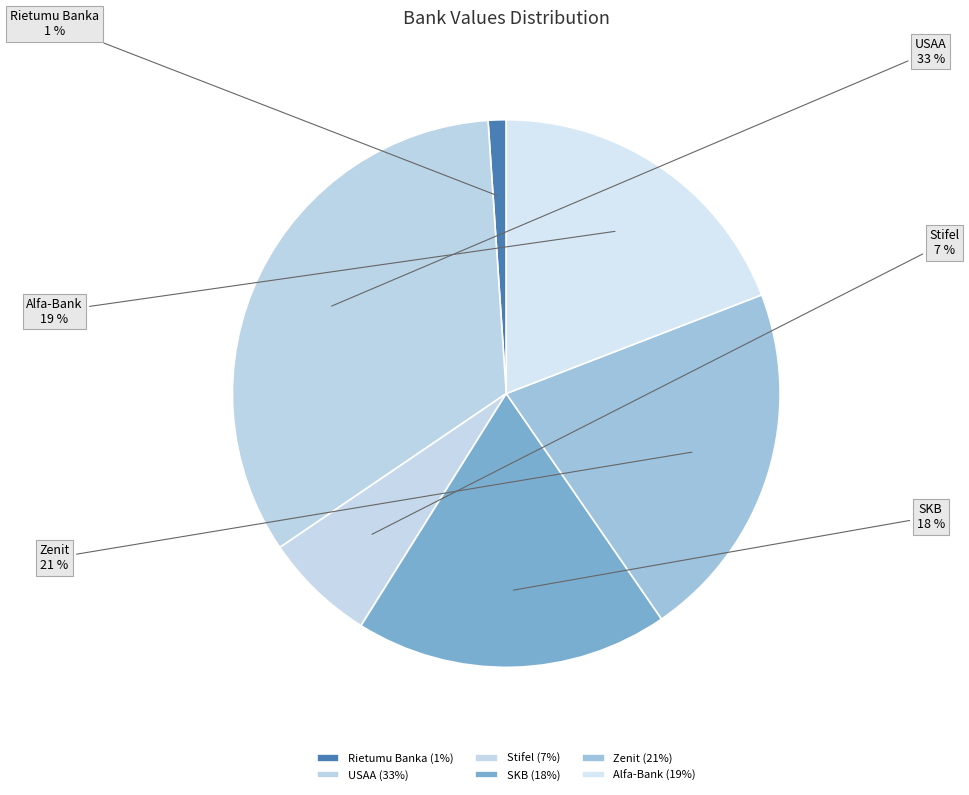

Between USAA and Rietumu Banka, which is larger?

USAA